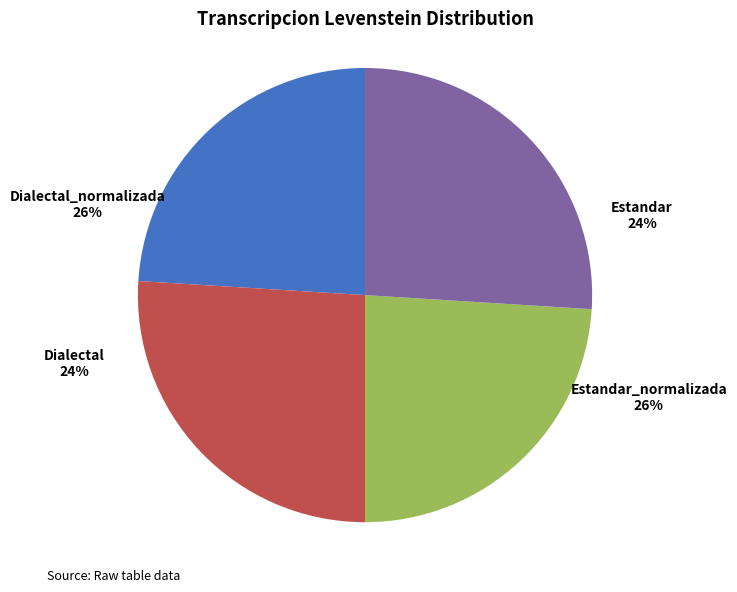

Approximately how many times larger is the value at Estandar_normalizada compared to Dialectal_normalizada?

1.0